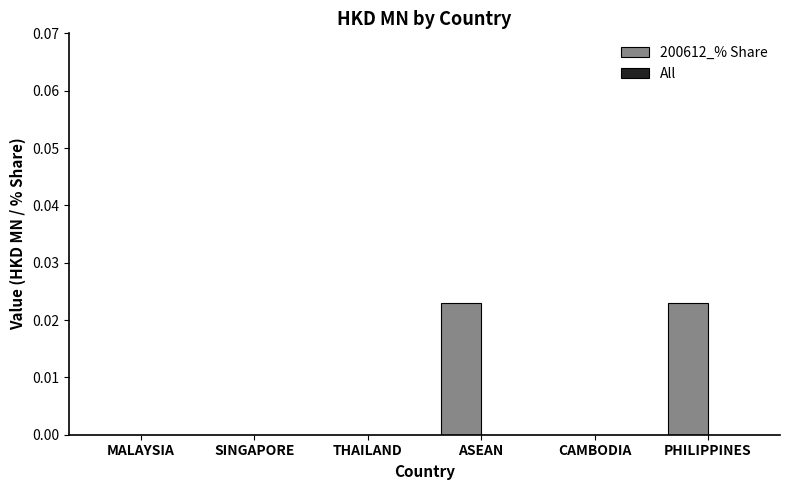

Between THAILAND and PHILIPPINES, which is larger?

PHILIPPINES